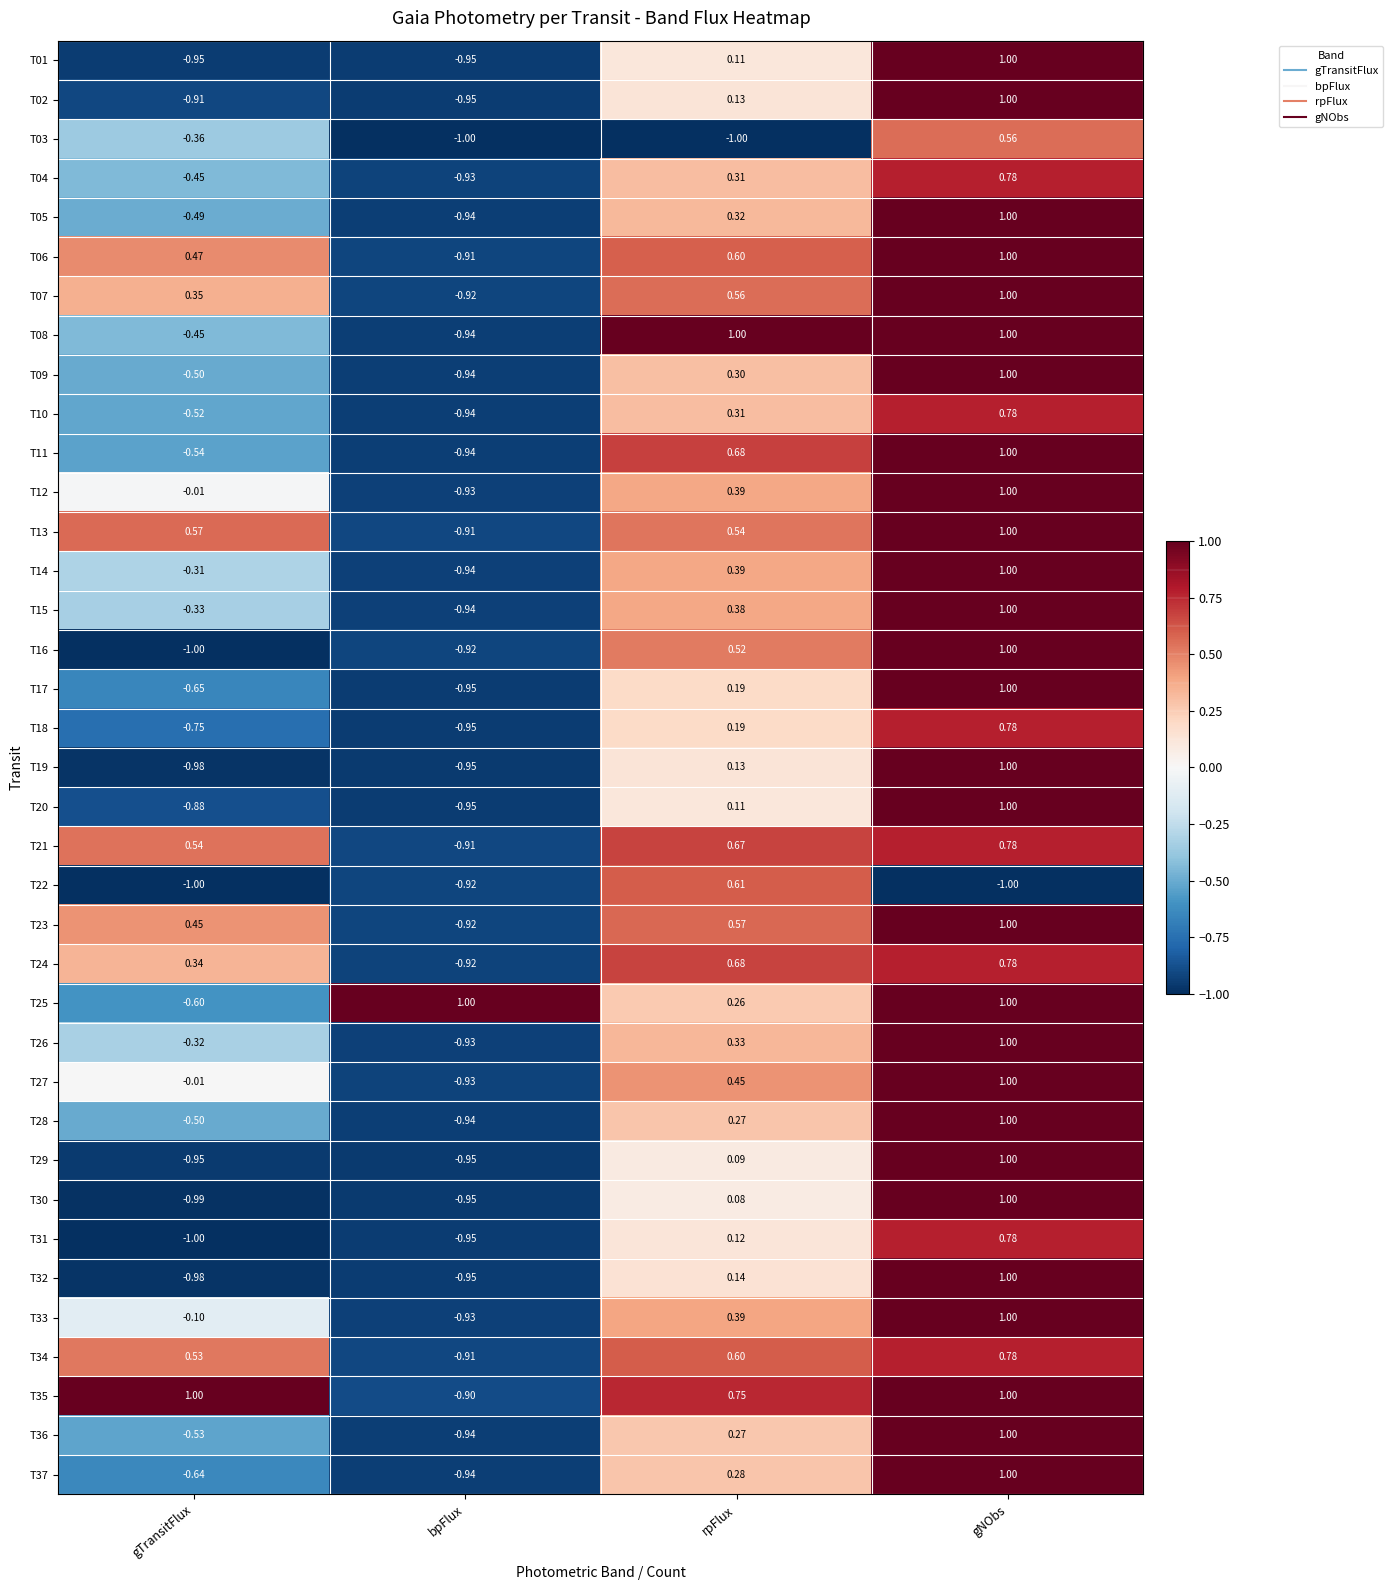

List the labels in order of T33 value, largest first.

gNObs, rpFlux, gTransitFlux, bpFlux